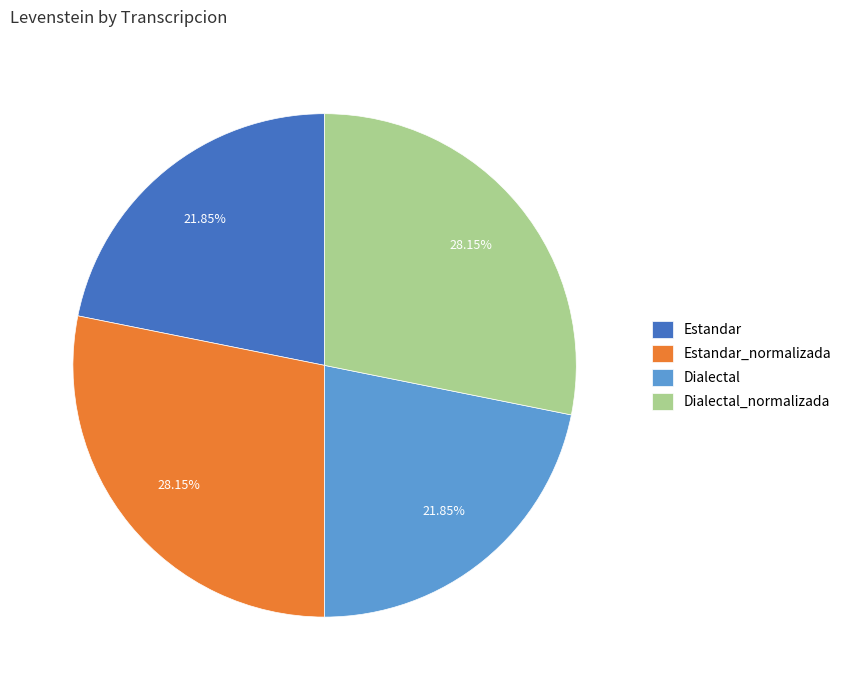

How many slices are in this pie chart?

4